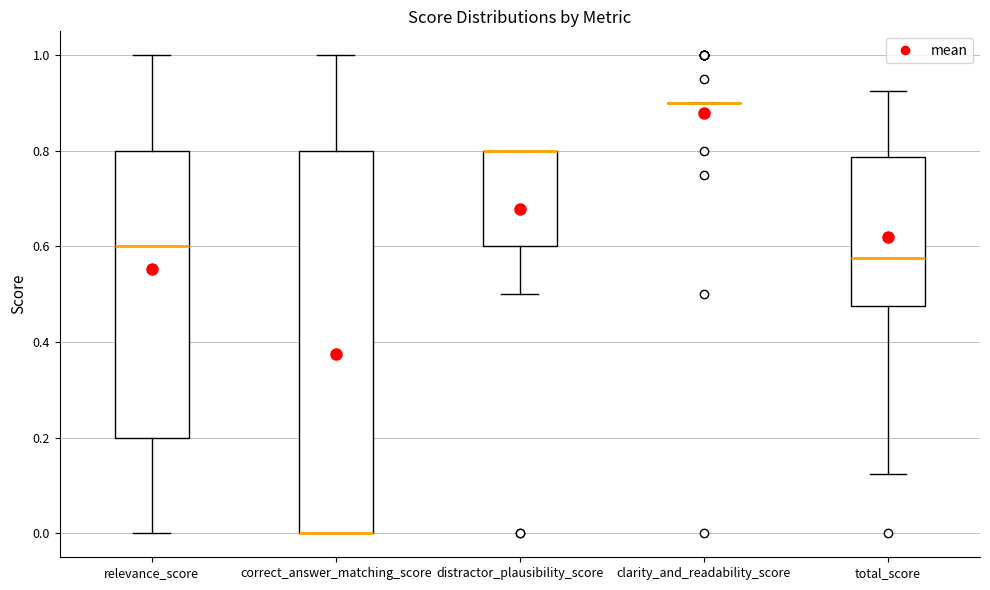

Comparing the boxes themselves (not the whiskers), which one is the tallest?

correct_answer_matching_score